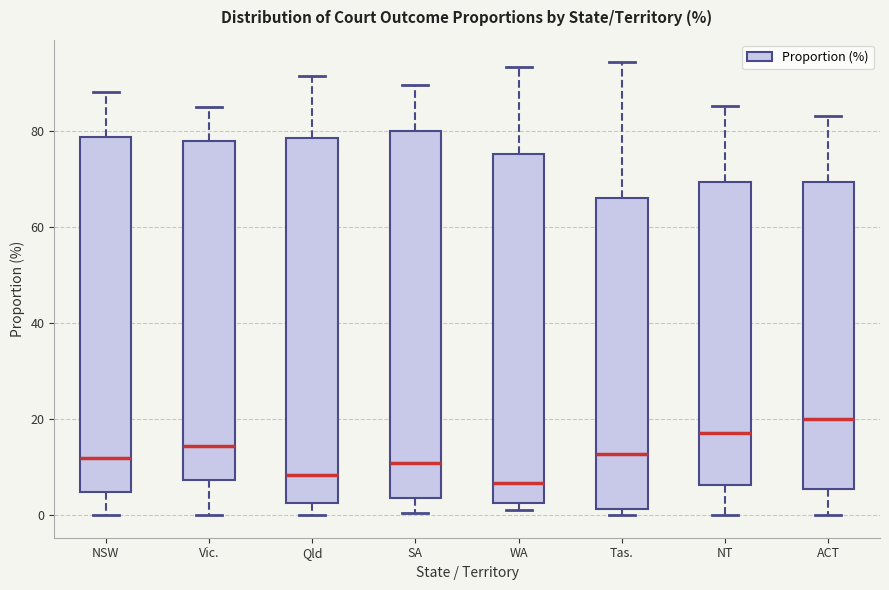

Where does the median line of the box for NT sit on the y-axis? The values are not printed on the chart, so give them approximately, as read against the axis.

18